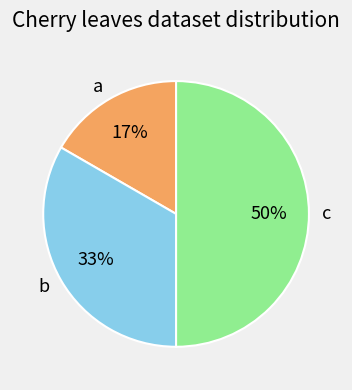

Which has a higher value, b or c?

c